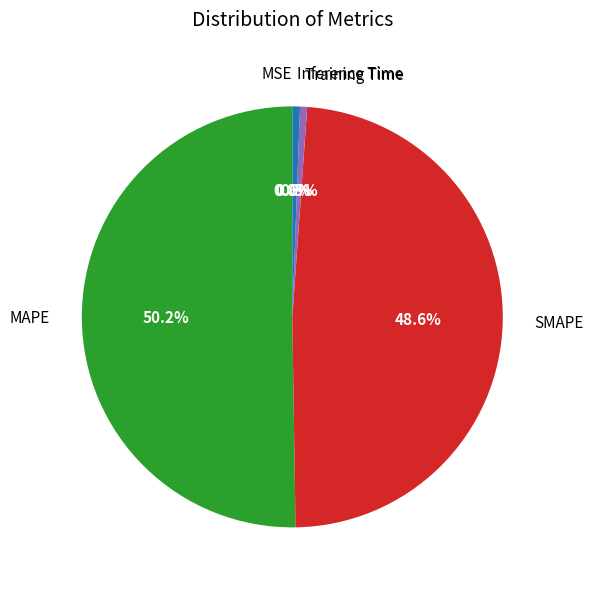

Do Training Time and SMAPE together represent more than half of the pie?

No